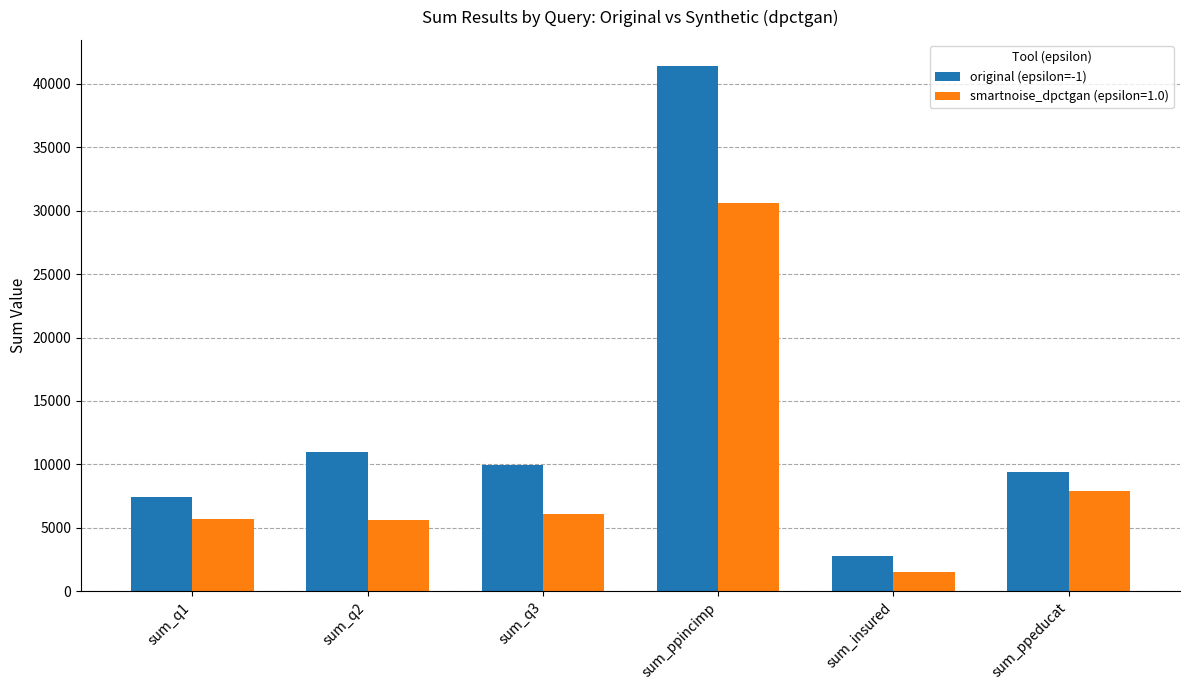

What is the difference between the highest and lowest values at sum_q3?

3887